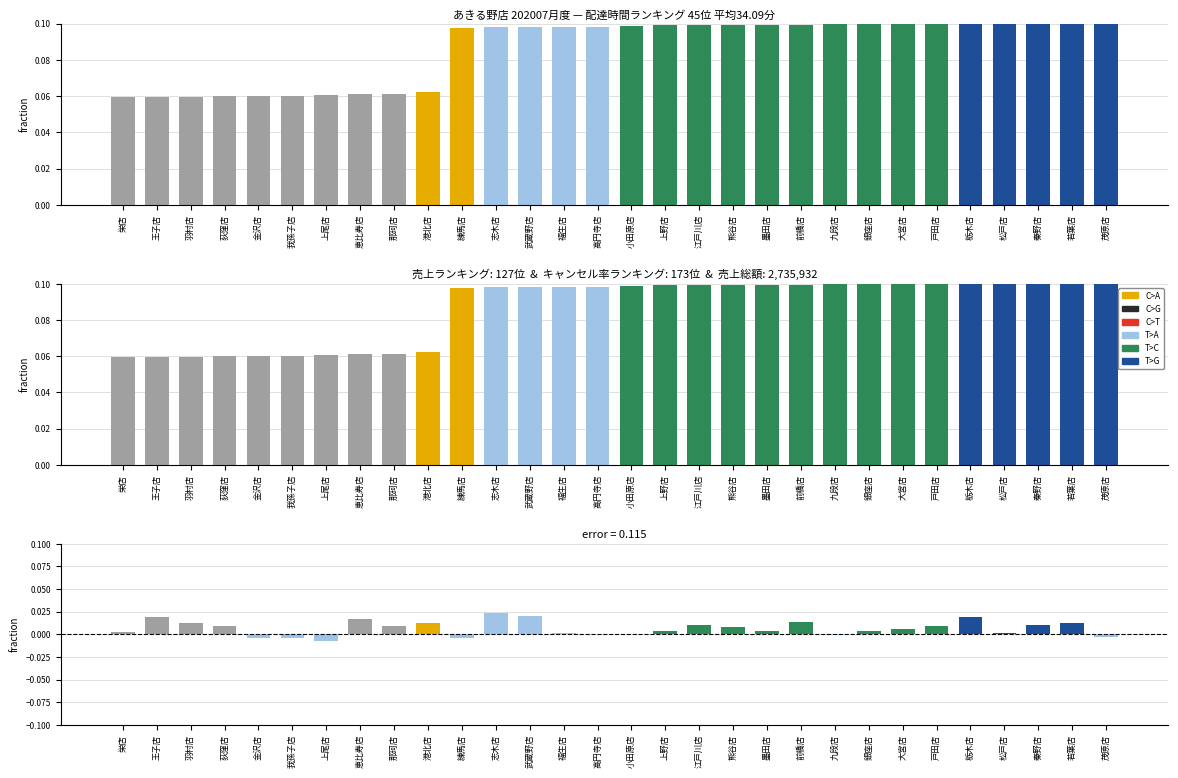

Reading left to right, transcribe all the data shown in this chart.

delta: 栄店=0.1	王子店=0.1	羽村店=0.1	荻窪店=0.1	金沢店=0.1	我孫子店=0.1	上尾店=0.1	恵比寿店=0.1	那珂店=0.1	港北店=0.1	練馬店=0.1	志木店=0.1	武蔵野店=0.1	福生店=0.1	高円寺店=0.1	小田原店=0.1	上野店=0.1	江戸川店=0.1	熊谷店=0.1	墨田店=0.1	前橋店=0.1	九段店=0.1	銀座店=0.1	大宮店=0.1	戸田店=0.1	栃木店=0.1	松戸店=0.1	秦野店=0.1	若葉店=0.1	茂原店=0.1
residual: 栄店=0.0	王子店=0.0	羽村店=0.0	荻窪店=0.0	金沢店=-0.0	我孫子店=-0.0	上尾店=-0.0	恵比寿店=0.0	那珂店=0.0	港北店=0.0	練馬店=-0.0	志木店=0.0	武蔵野店=0.0	福生店=0.0	高円寺店=0.0	小田原店=0.0	上野店=0.0	江戸川店=0.0	熊谷店=0.0	墨田店=0.0	前橋店=0.0	九段店=-0.0	銀座店=0.0	大宮店=0.0	戸田店=0.0	栃木店=0.0	松戸店=0.0	秦野店=0.0	若葉店=0.0	茂原店=-0.0